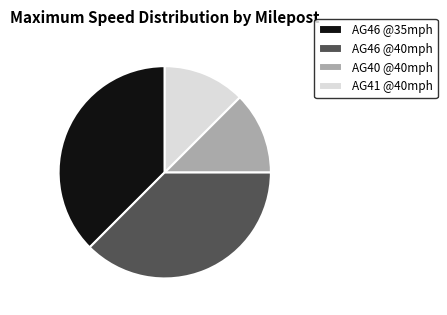

Is it true that AG41 @40mph is 27% of the pie?

False